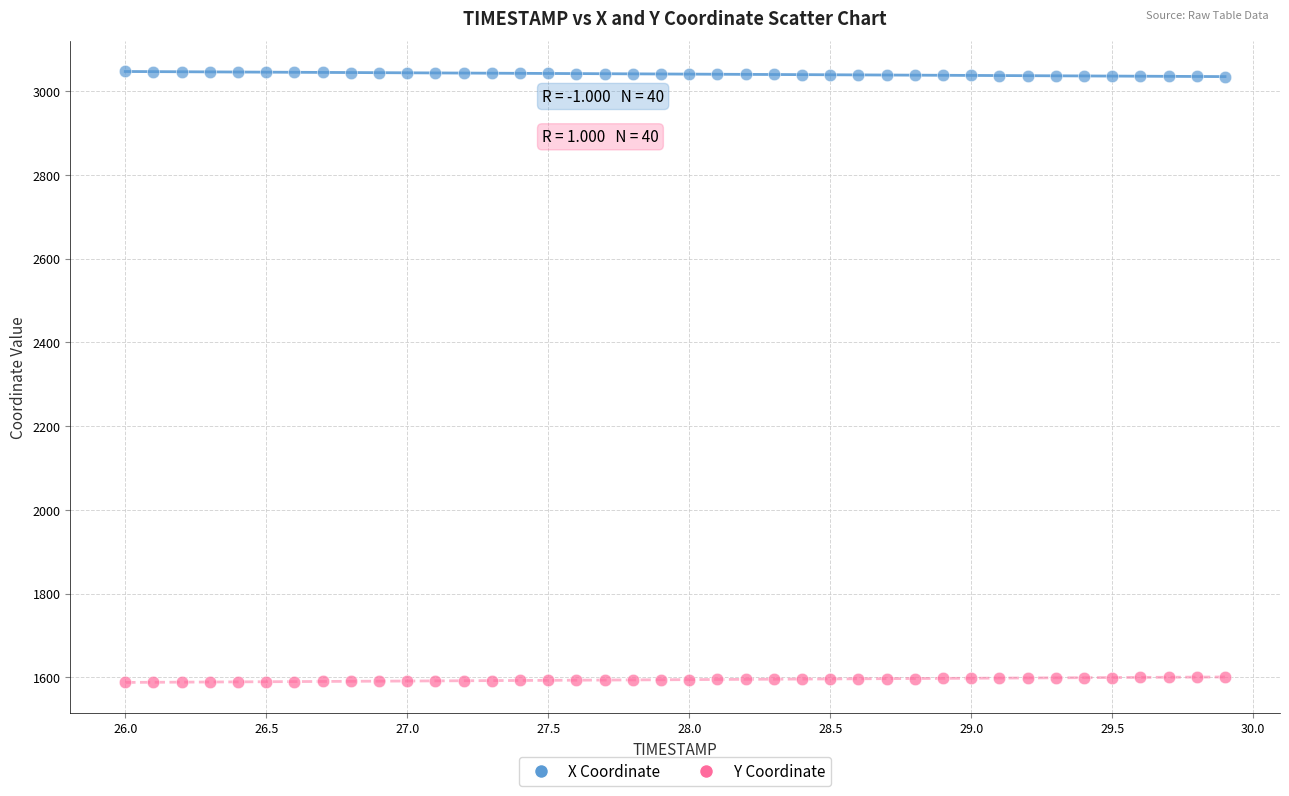

What is the X range (max minus min) for the scatter plot?

3.9